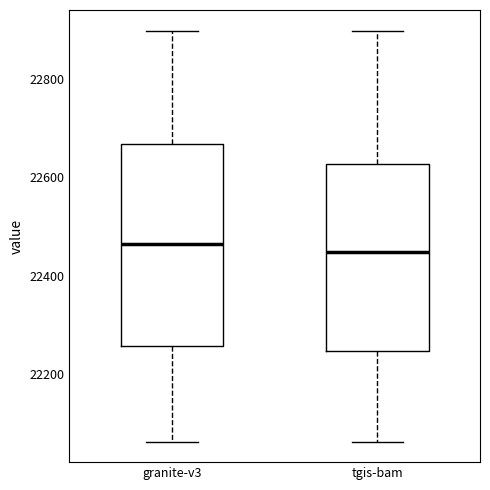

Comparing the boxes themselves (not the whiskers), which one is the tallest?

granite-v3